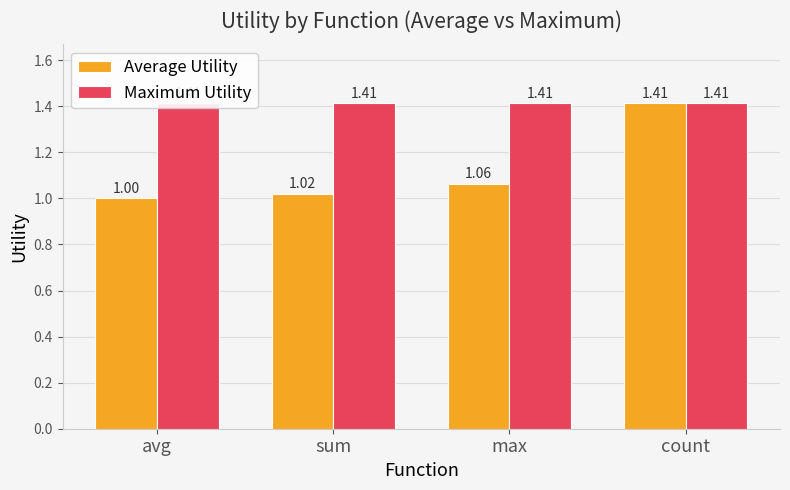

What is the label of the 1st bar from the right?

count